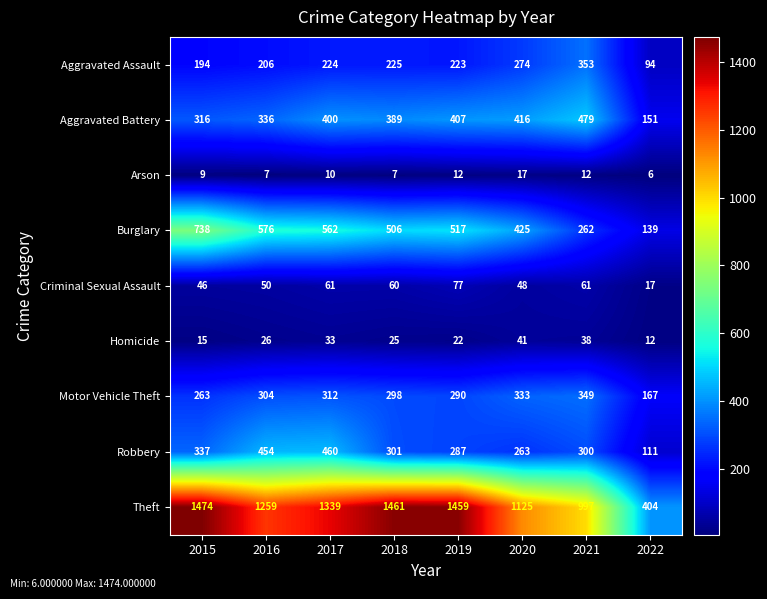

Which series has the largest total across all categories?

Theft